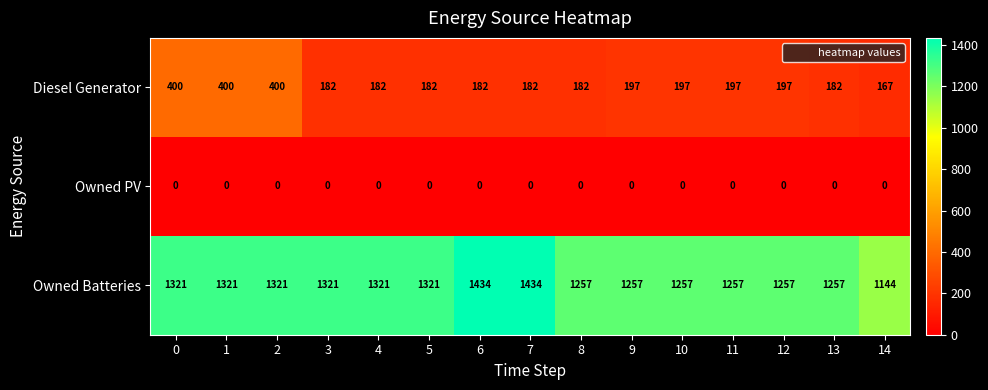

Rank the series by their maximum value, from highest to lowest.

Owned Batteries, Diesel Generator, Owned PV